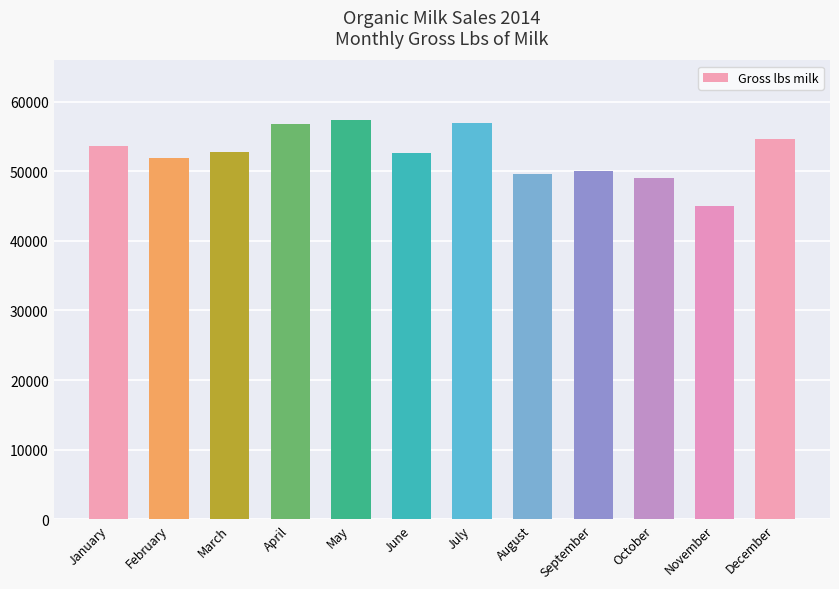

What is the difference between the maximum and minimum values?

12239.4